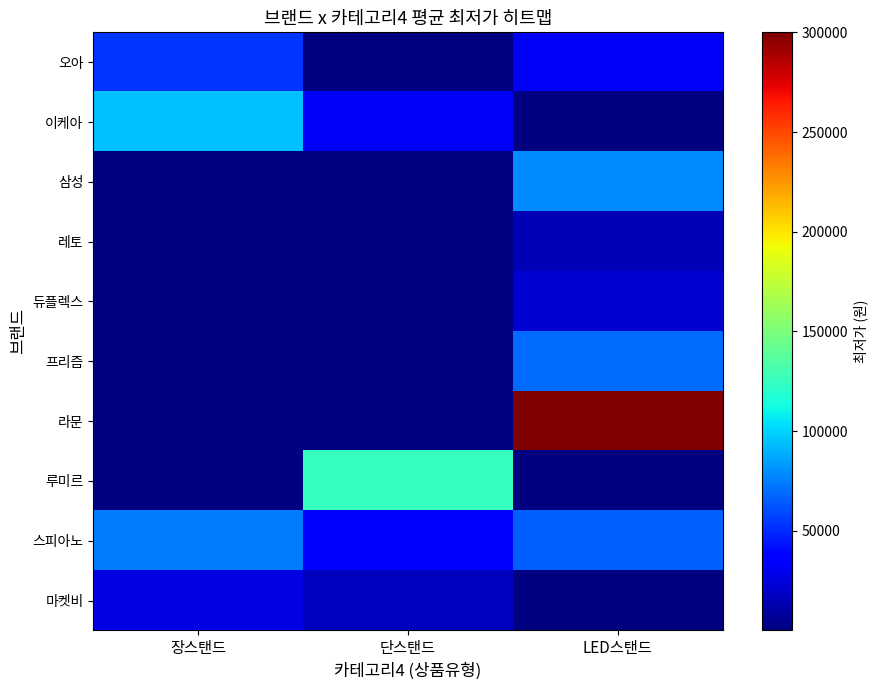

At which category is the sum across all series the highest?

LED스탠드